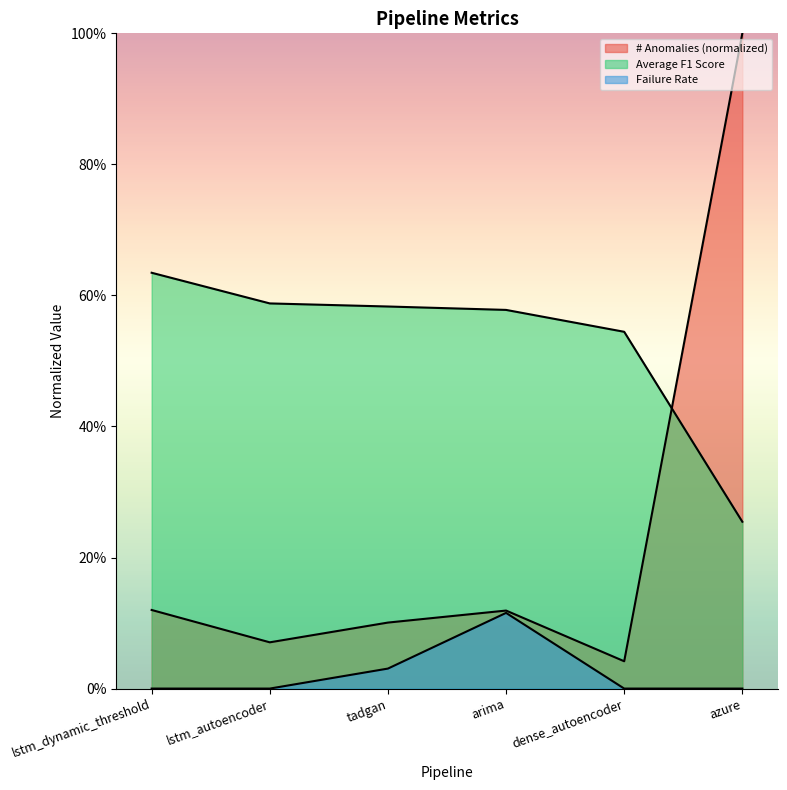

Is it true that Average F1 Score equals 0.9 at arima?

False